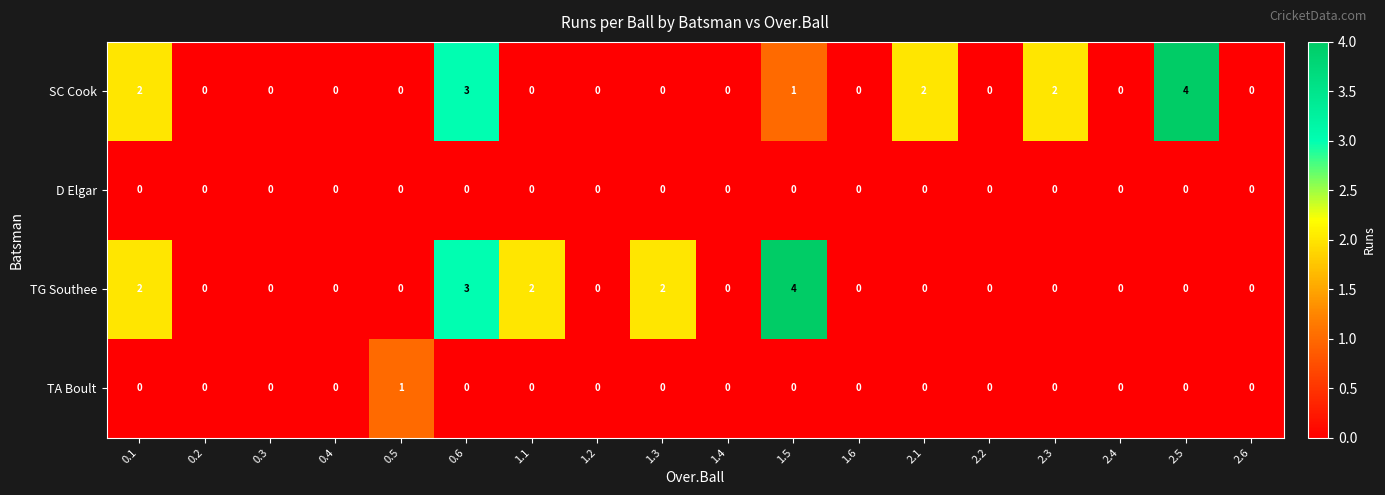

What is the maximum value shown in the chart?

4